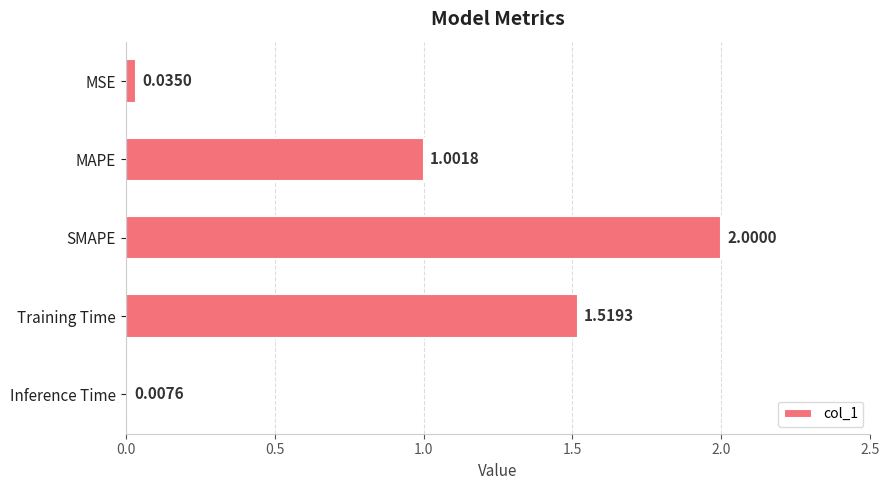

List the labels in order of value, largest first.

SMAPE, Training Time, MAPE, MSE, Inference Time